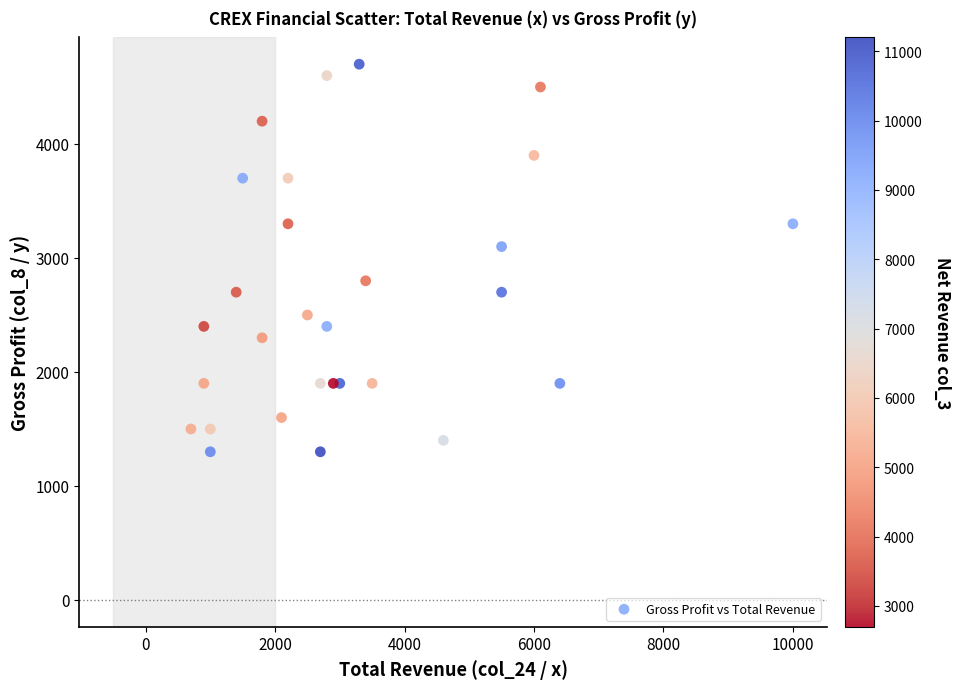

What Y value in the scatter plot is closest to 3000?

3100